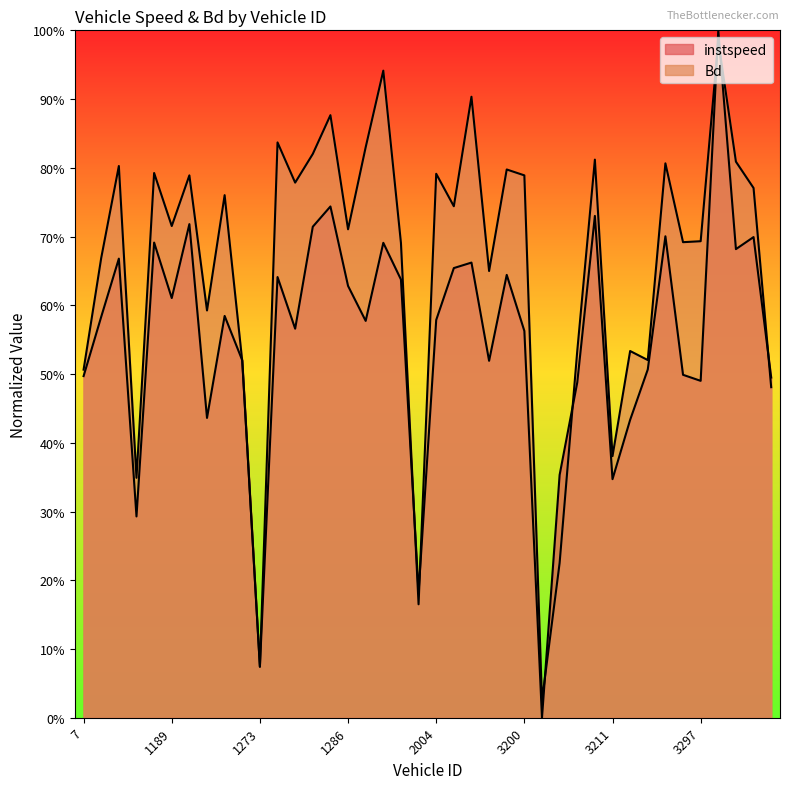

Does the chart display data point markers on the line(s)?

No